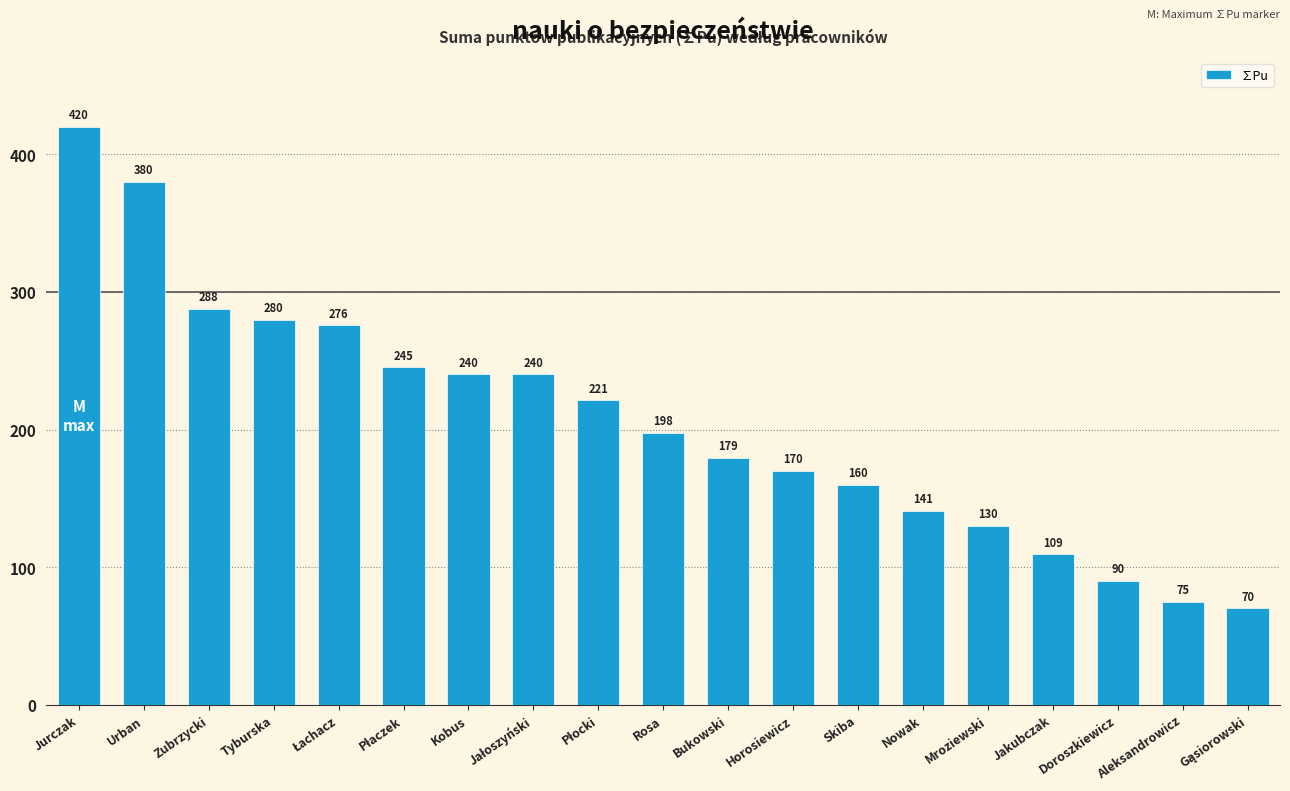

Which has a higher value, Doroszkiewicz or Nowak?

Nowak